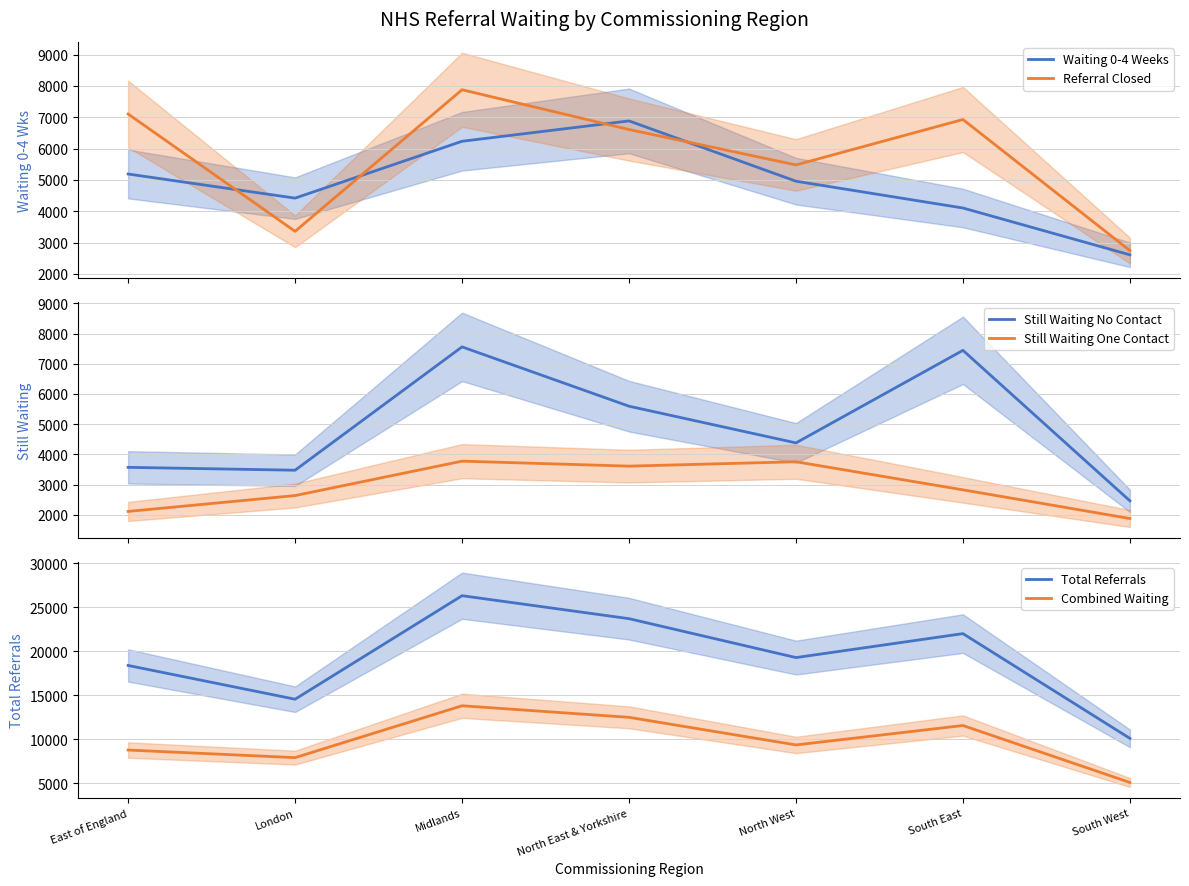

Reading left to right, extract all data points from this chart.

Waiting 0-4 Weeks: 5190	4420	6235	6885	4960	4105	2610
Referral Closed Before Treatment: 7105	3360	7880	6610	5480	6930	2745
Still Waiting No Contact: 3570	3475	7560	5595	4380	7445	2460
Still Waiting One Contact: 2110	2635	3775	3610	3755	2825	1875
Total Referrals: 18380	14540	26315	23700	19275	22000	10085
Combined Waiting: 8760	7895	13795	12480	9340	11550	5070